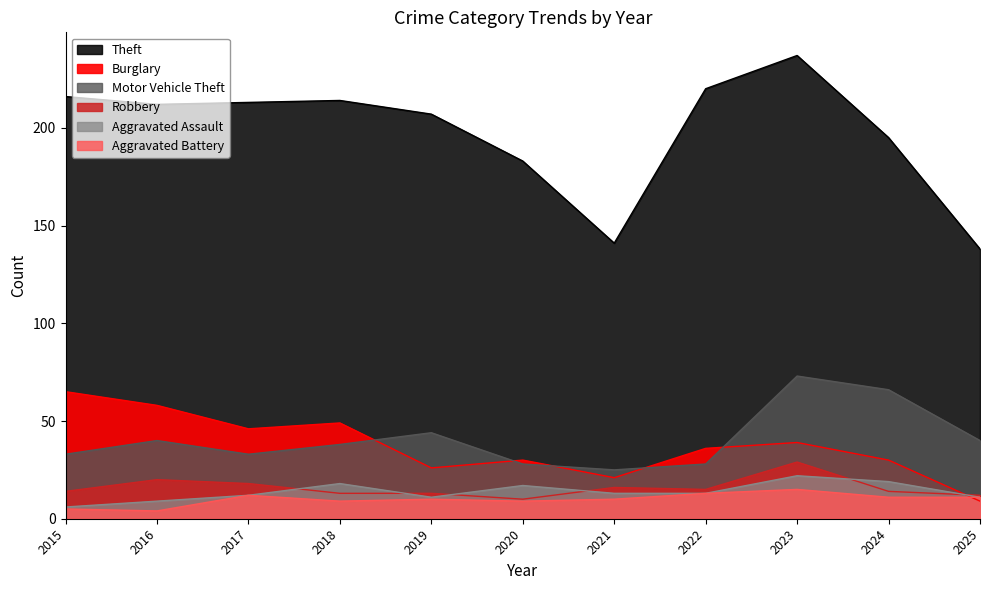

What is the total value across all series at 2024?

335